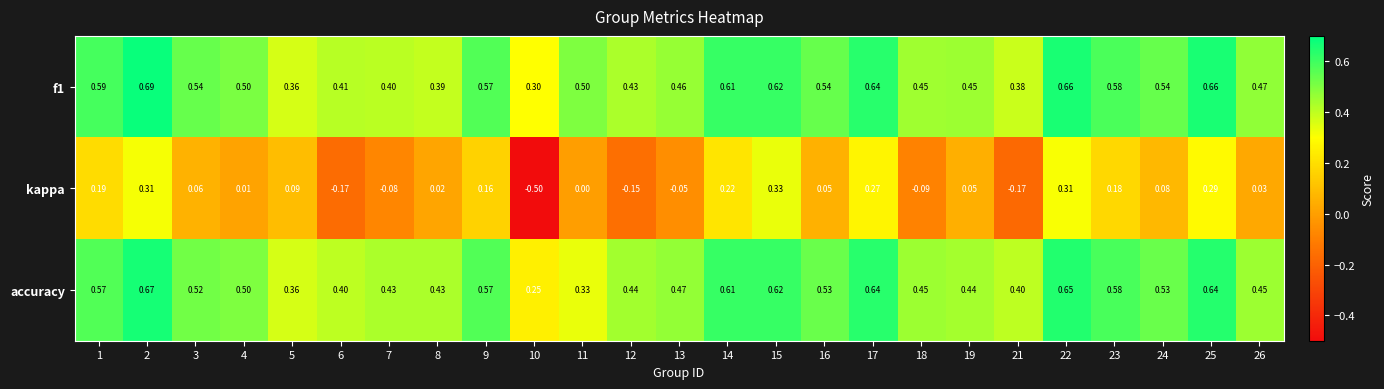

What is the smallest value displayed?

-0.5